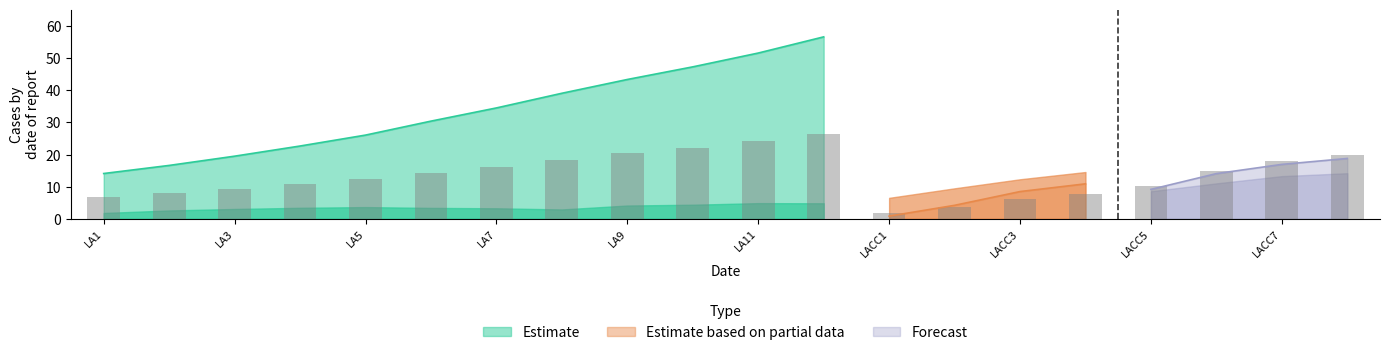

What is the minimum value for Estimate?

14.1